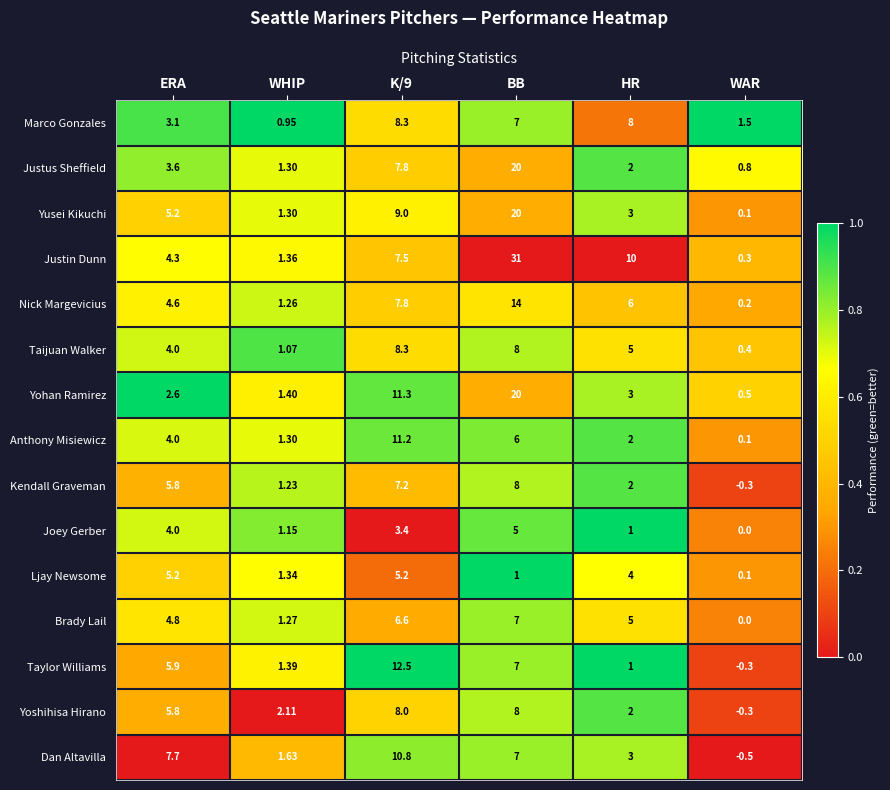

Which series changed the most between K/9 and HR?

Taylor Williams